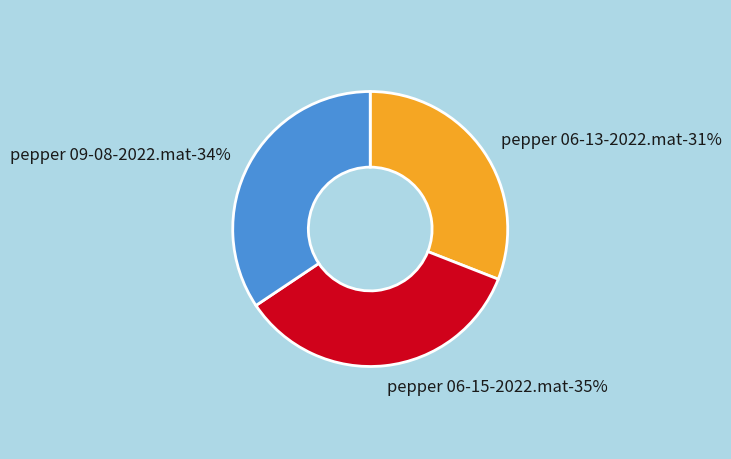

To the nearest percent, what portion does pepper 09-08-2022.mat represent?

34%